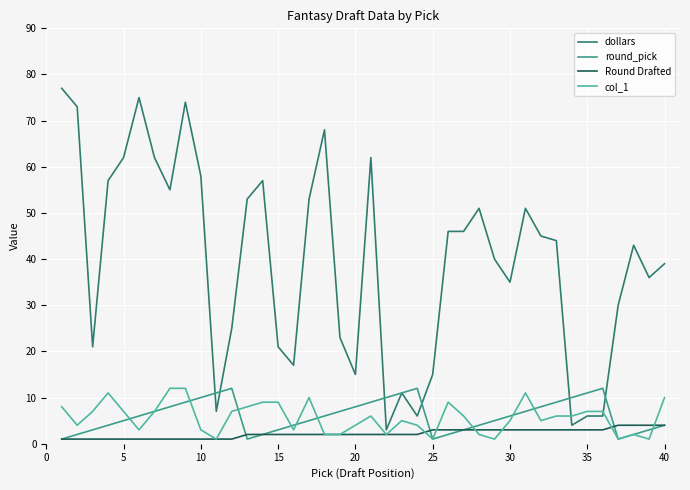

In round_pick, how many points are higher than both neighbors (excluding endpoints)?

3